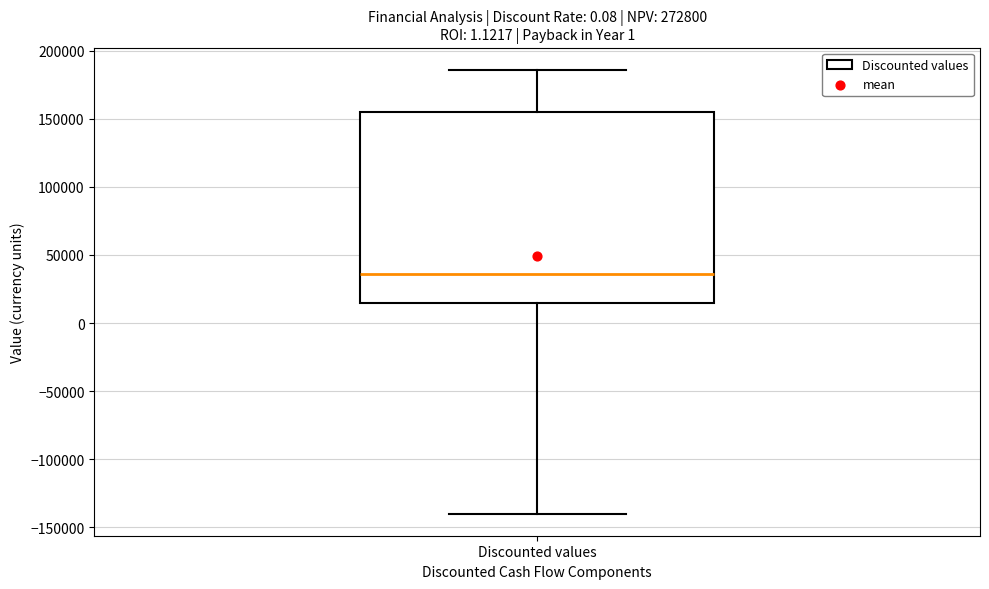

Where does the lower whisker of the box for Discounted values end on the y-axis? The values are not printed on the chart, so give them approximately, as read against the axis.

-140000